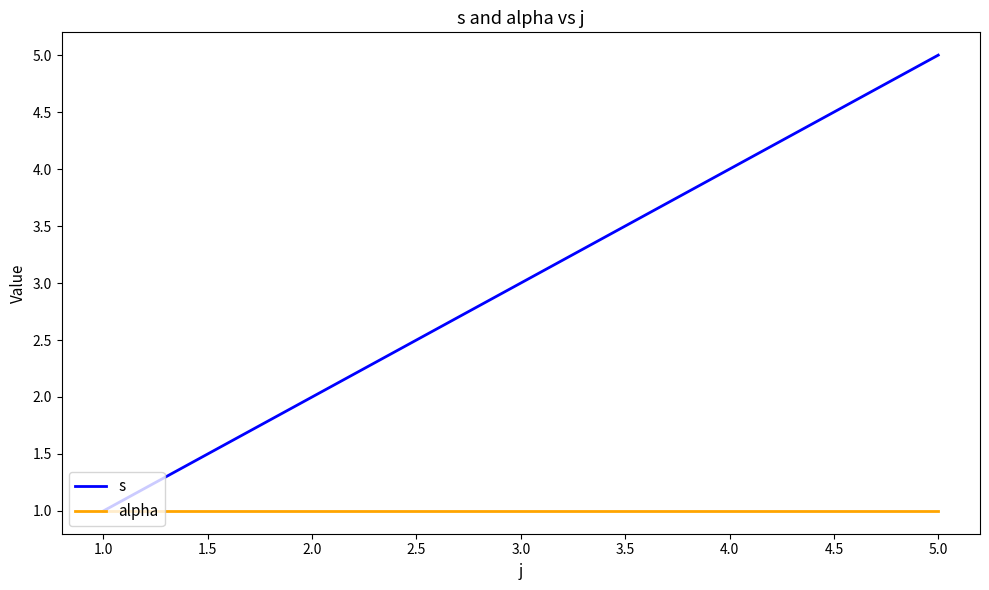

What is the lowest value of the alpha series?

1